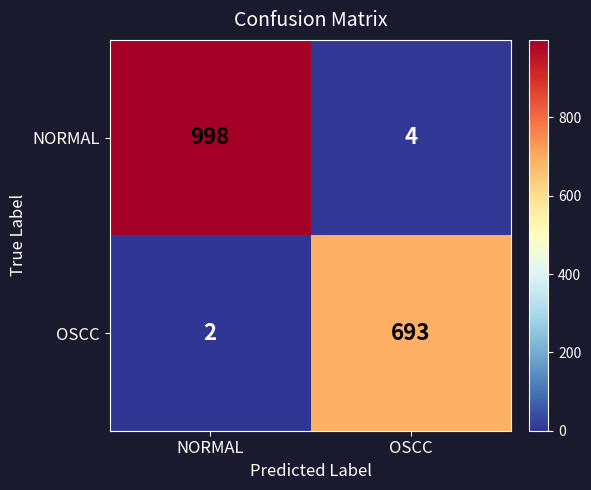

At how many categories does at least one series exceed 664?

2